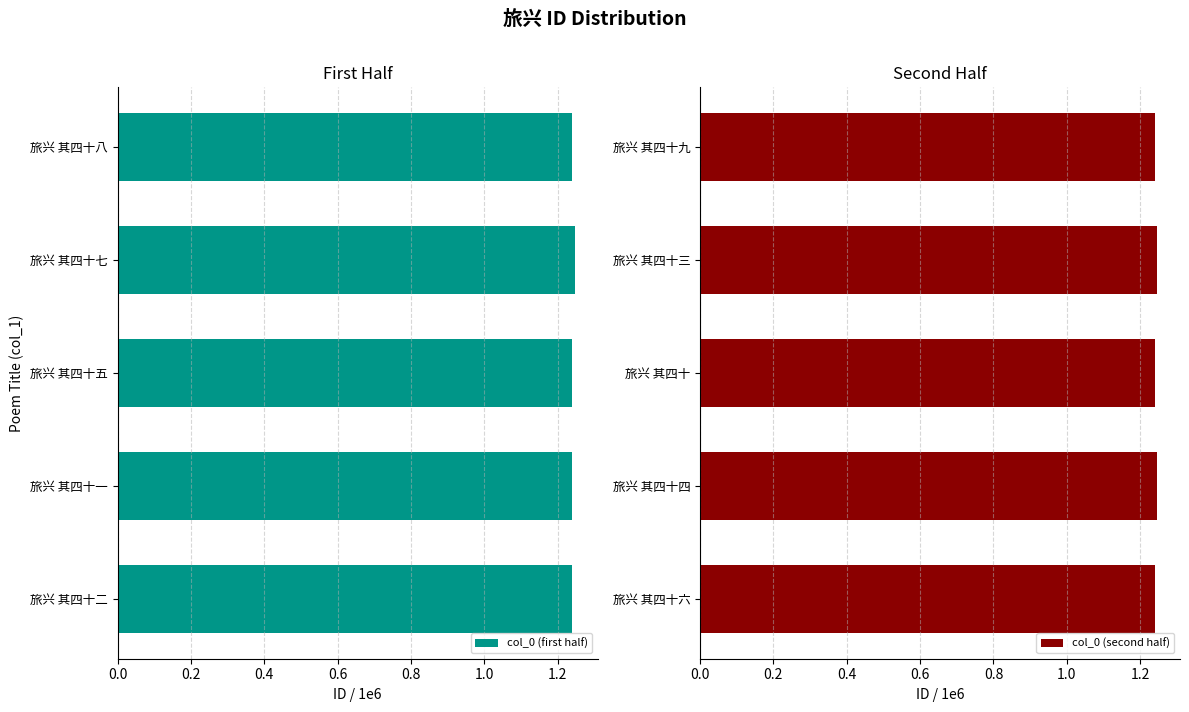

Does the chart contain any negative values?

No